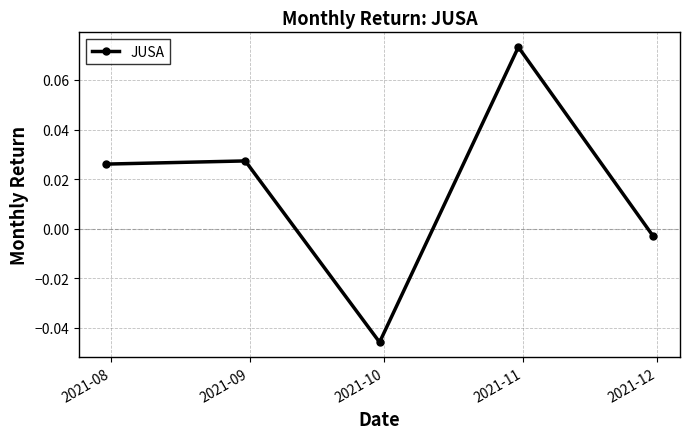

True or false: there are more than 2 points higher than both neighbors.

False